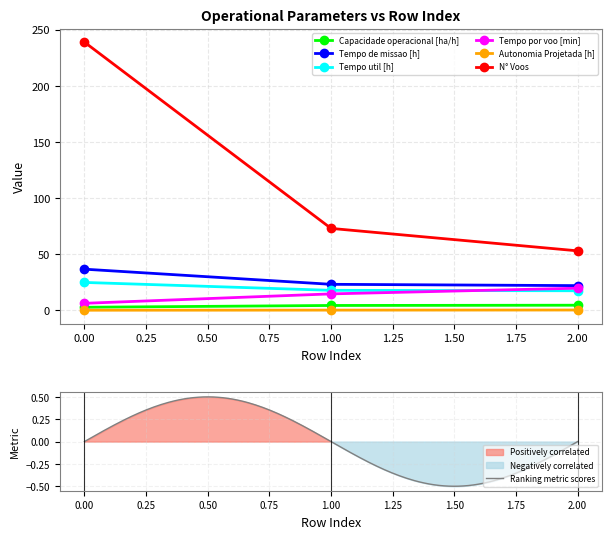

Which has a higher value, 1 or 2?

2